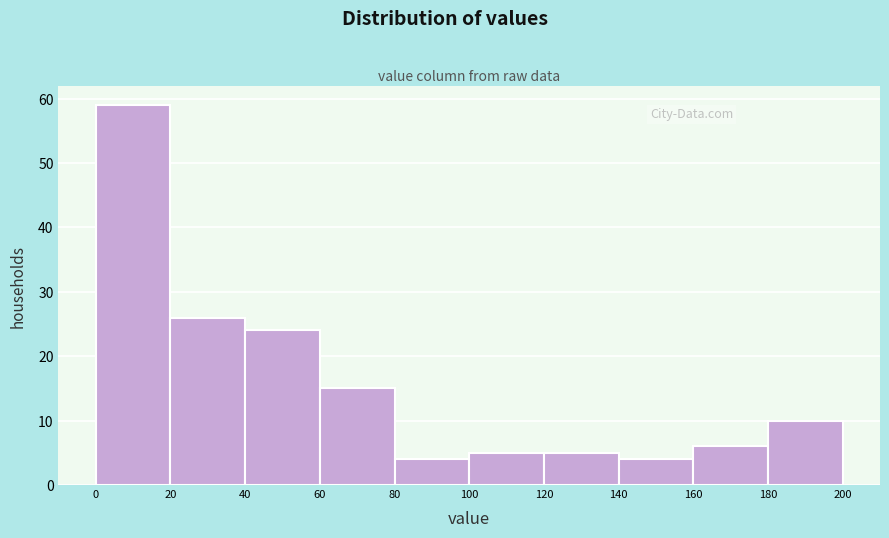

What is the height of the bar covering 0 to 20 on the x-axis? The values are not printed on the chart, so give them approximately, as read against the axis.

59